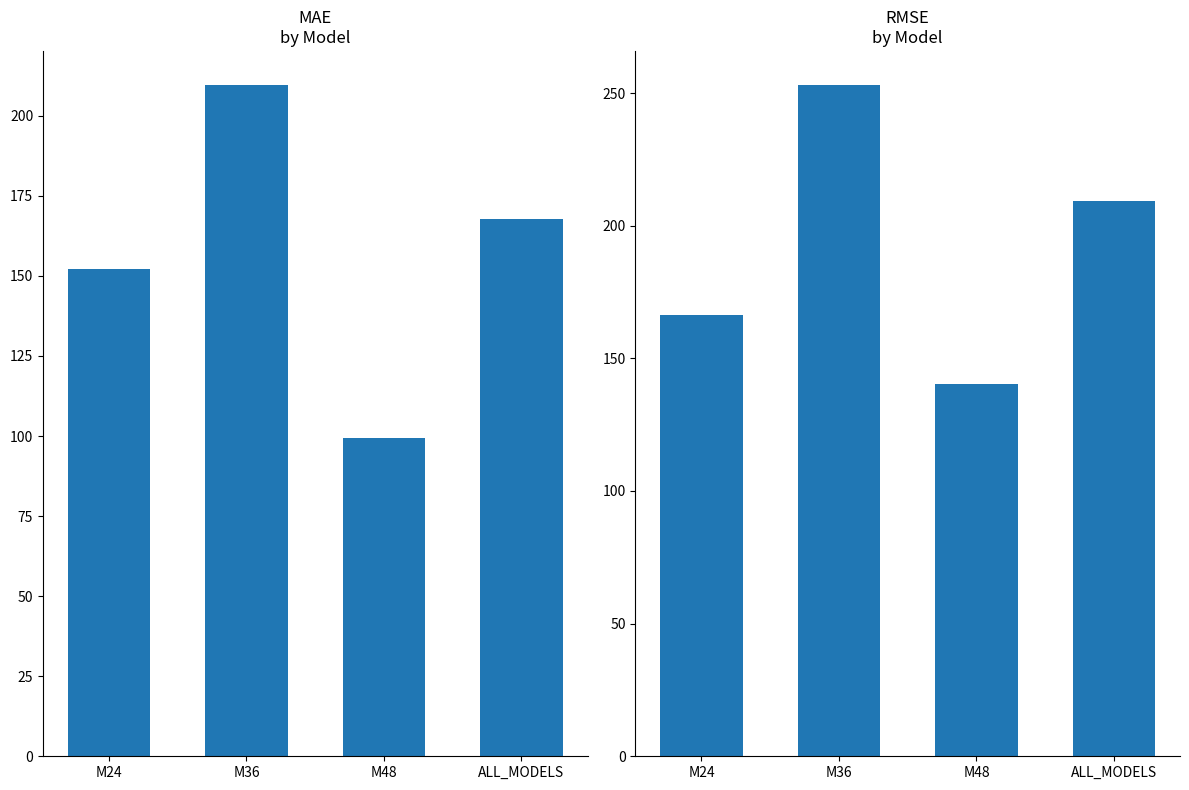

What is the label of the 2nd bar from the left?

M36